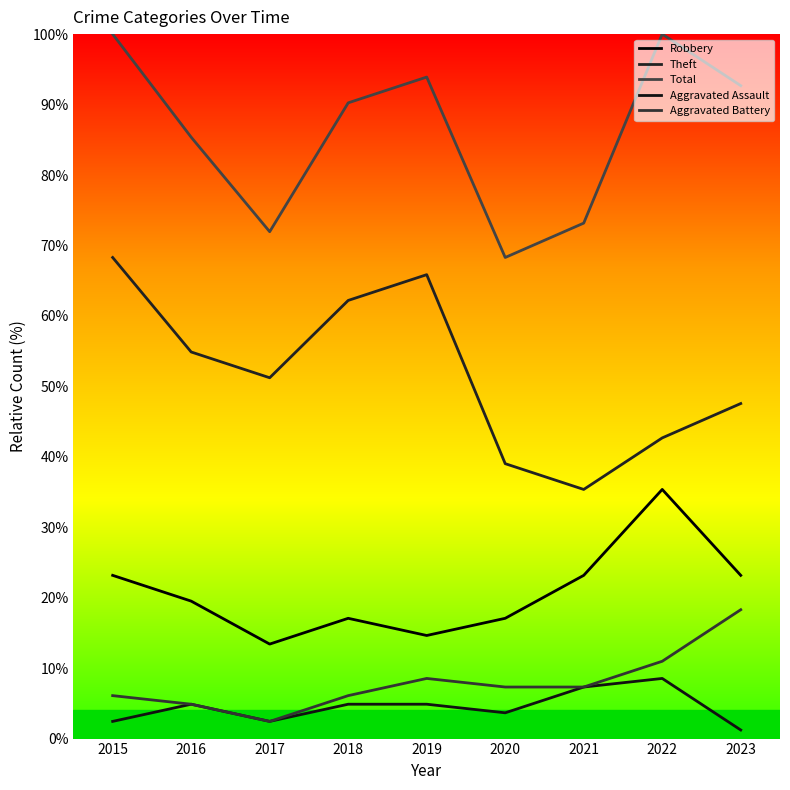

What is the maximum value for Total?

100.0